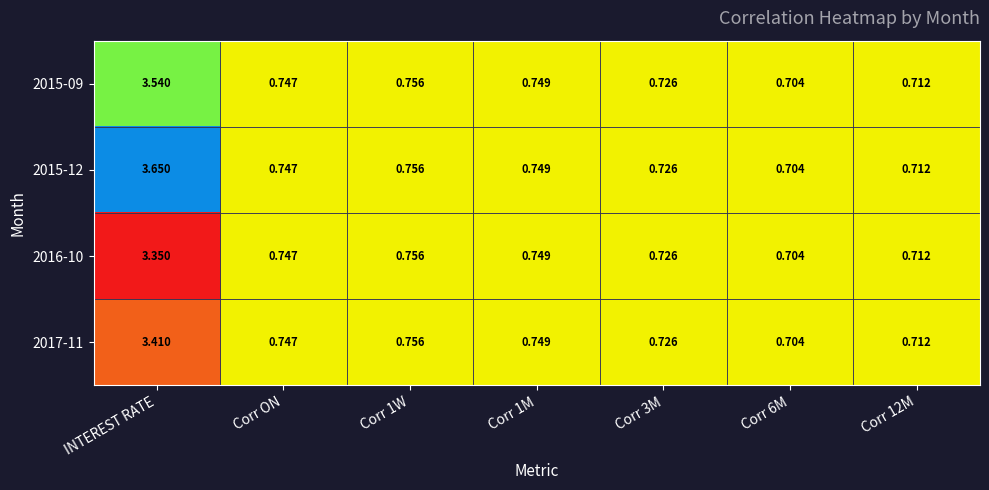

The Corr_1M series shows 0.7 at 1. True or false?

True